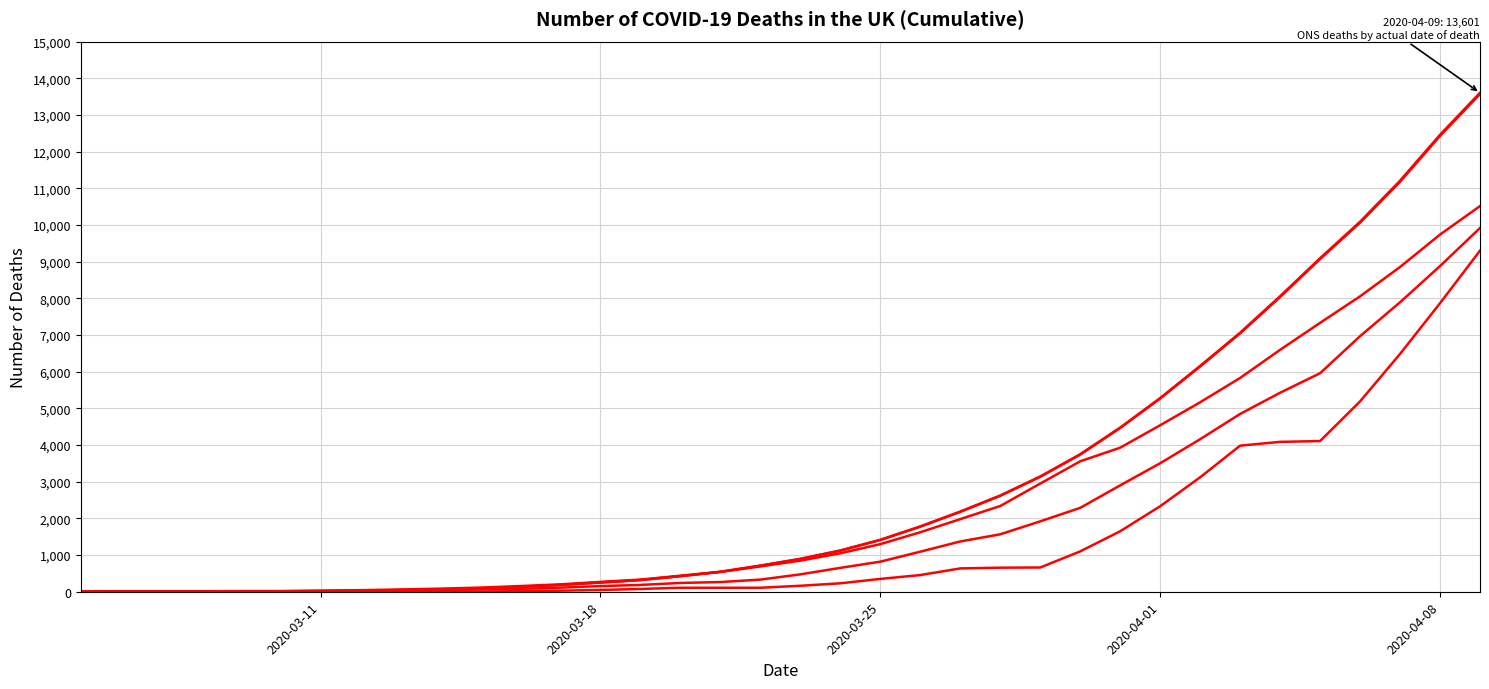

Does the chart have visible grid lines?

Yes